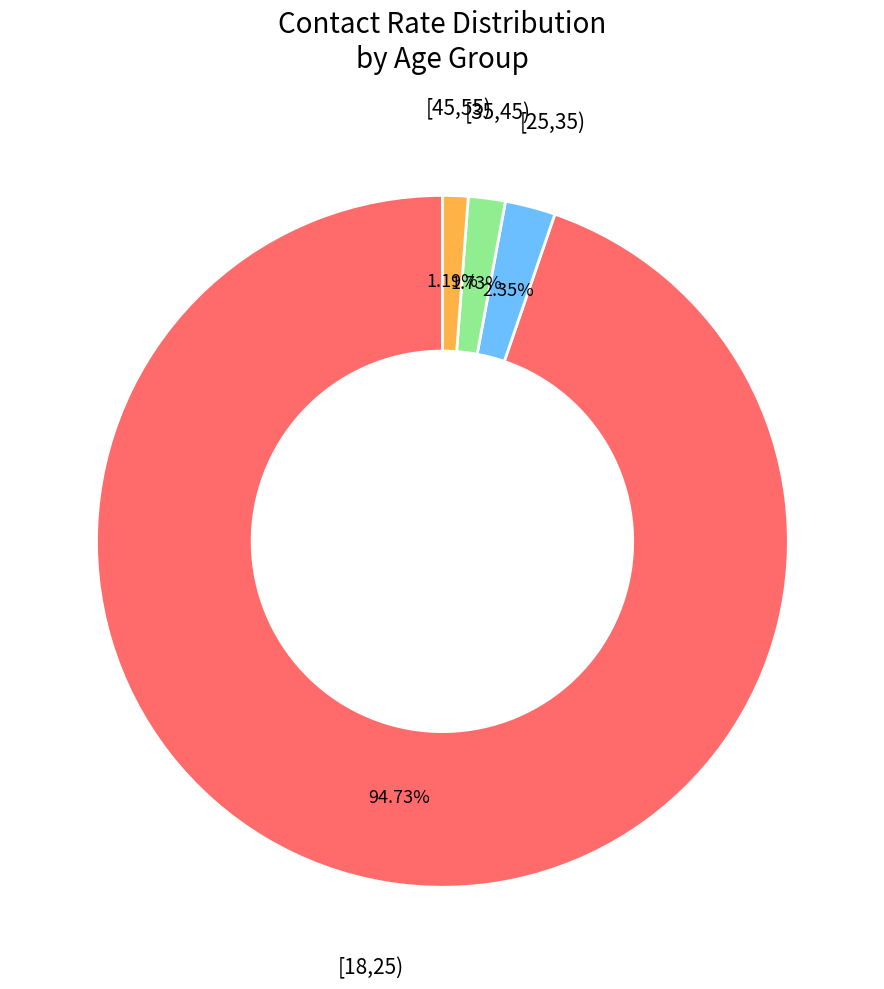

Is there a majority slice in this chart?

Yes